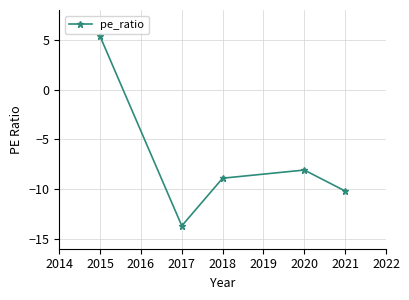

Reading left to right, list all the values displayed in this chart.

5.3	-13.7	-8.9	-8.1	-10.2